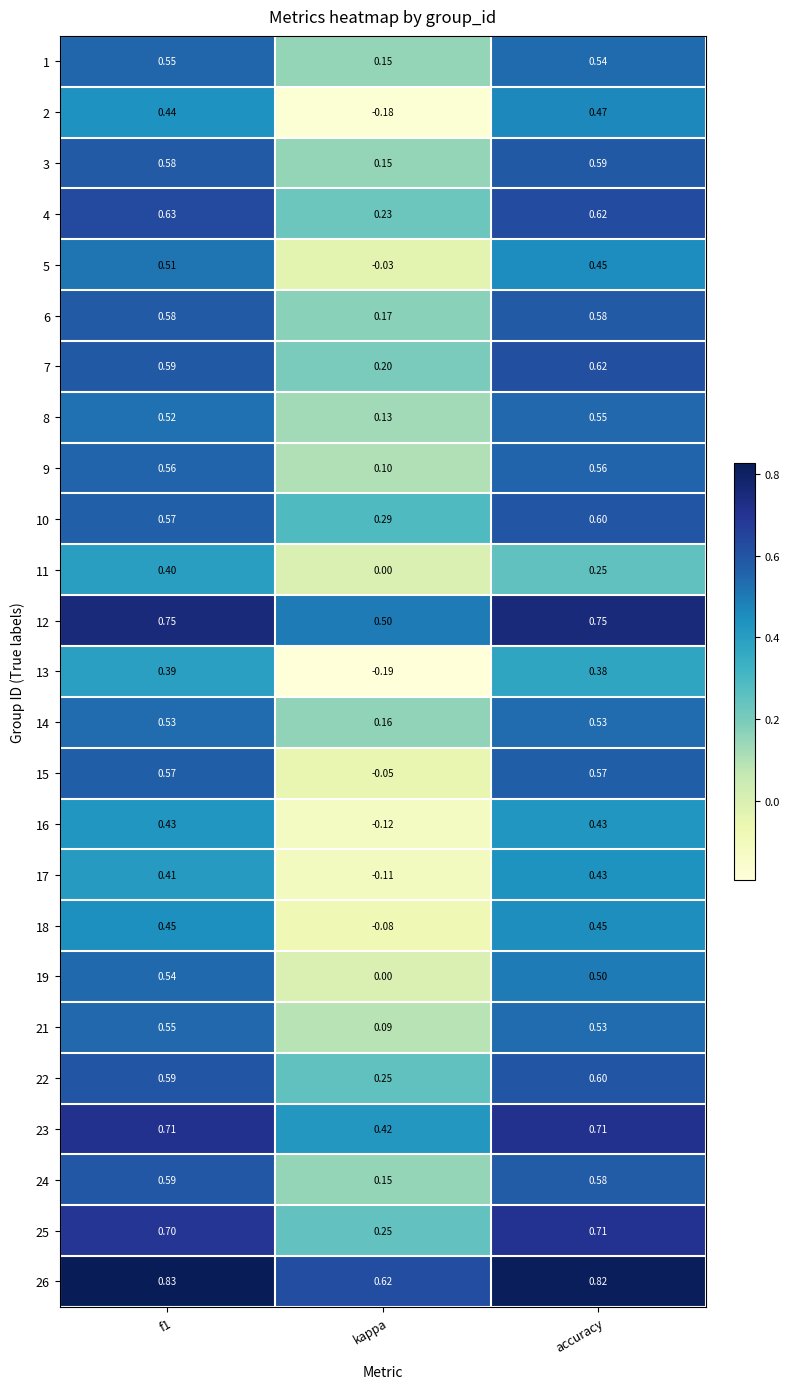

At which category does the chart reach its minimum across all series?

kappa